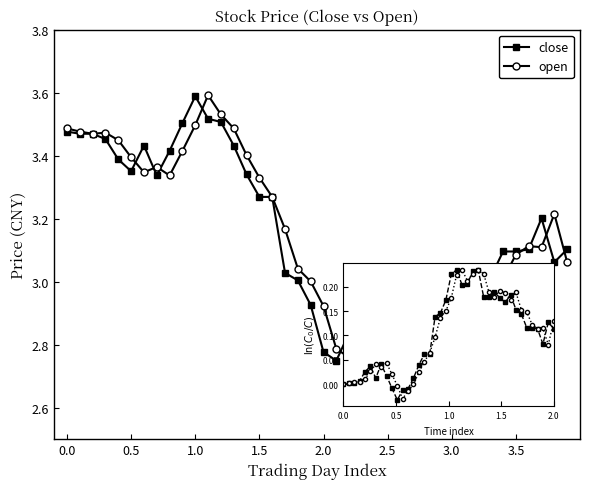

At how many categories does at least one series exceed 2?

40